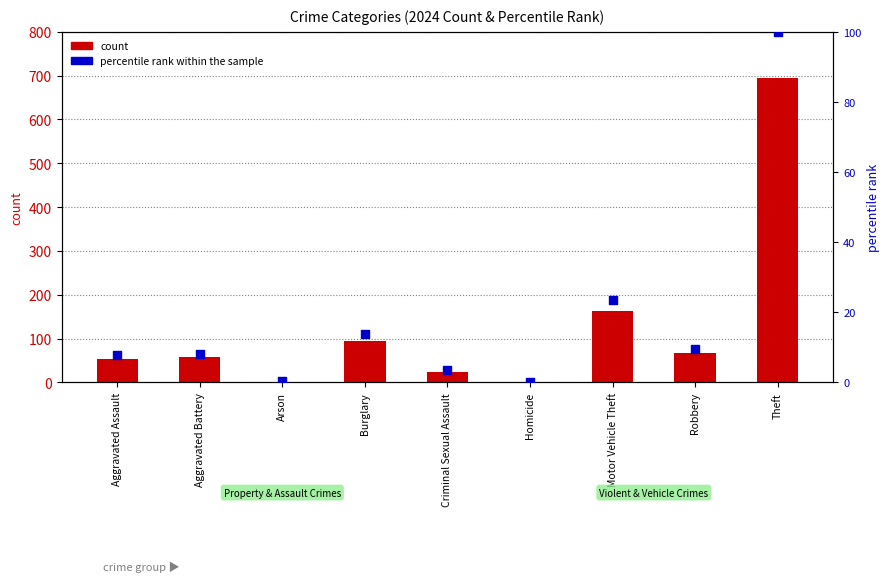

Which series contains the highest Y value?

count